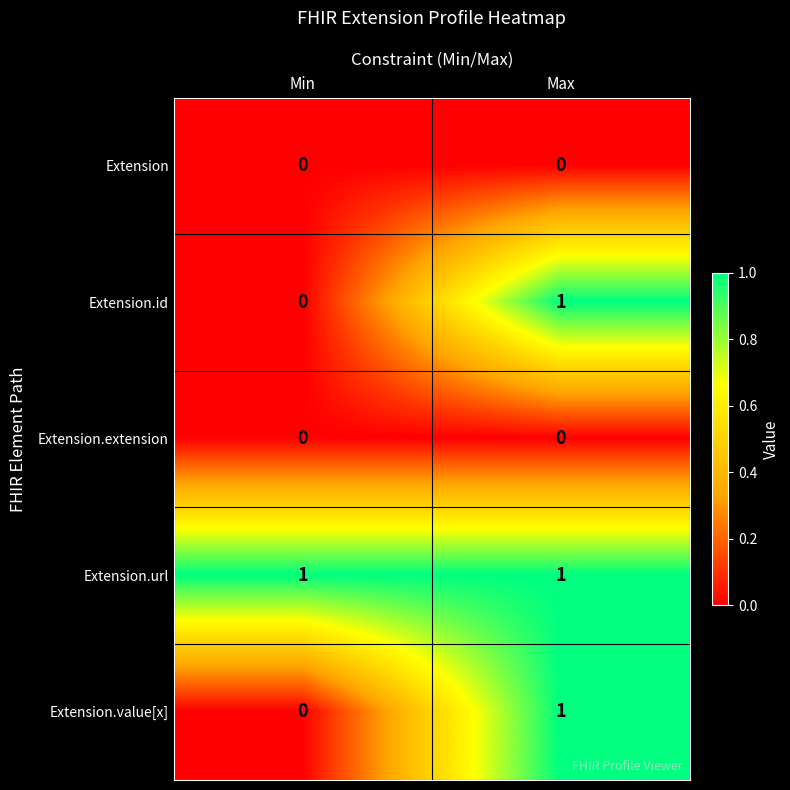

Is the value of Extension.url at Min greater than the value of Extension.extension at Max?

Yes